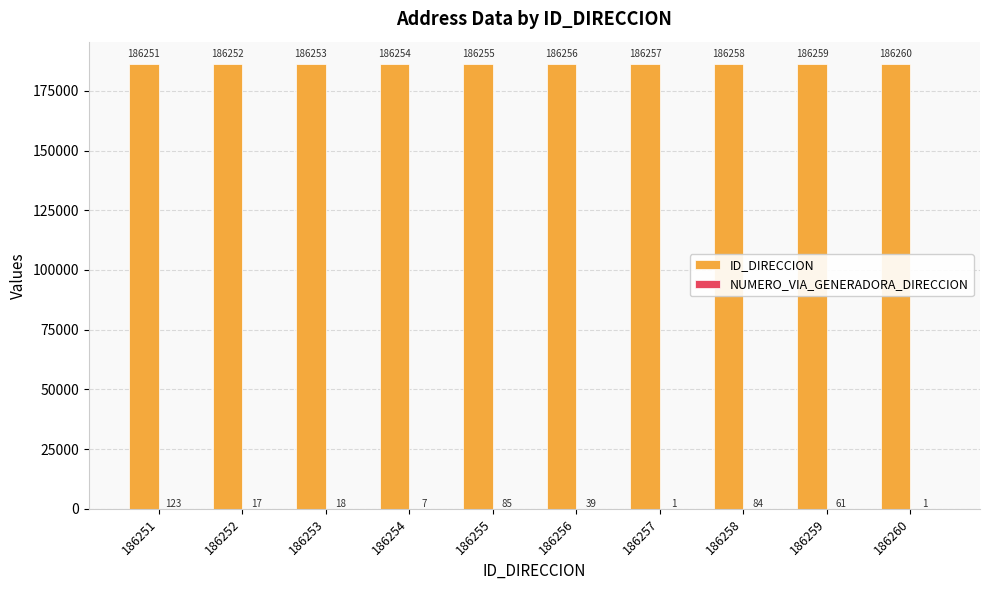

What is the total value across all series at 186260?

186261